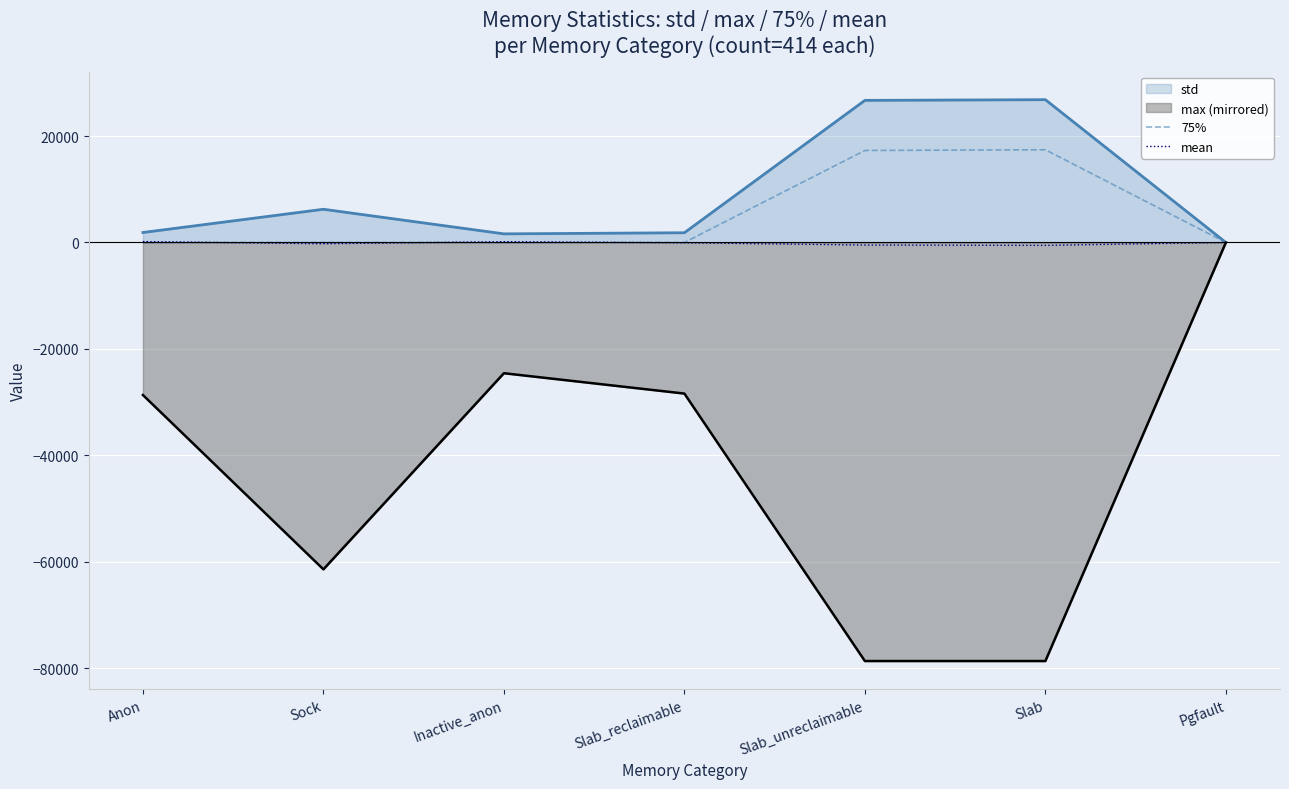

How many interior local peaks does the mean series have?

1